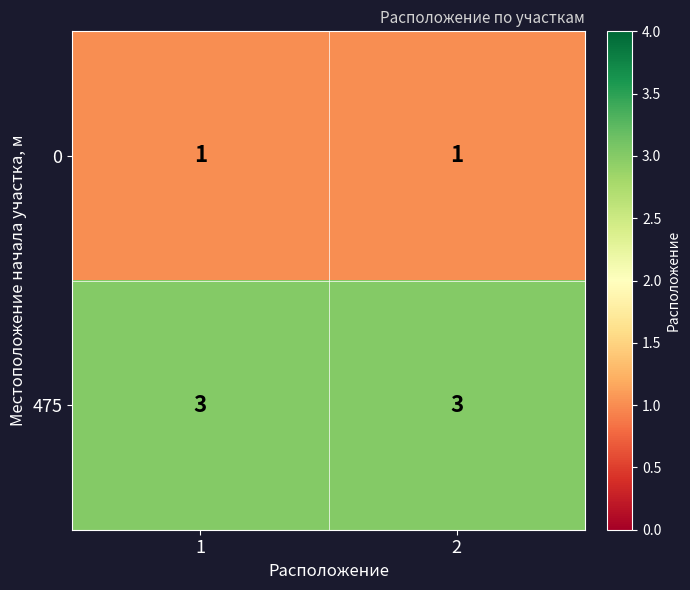

Rank the series at 2 from highest to lowest value.

475, 0